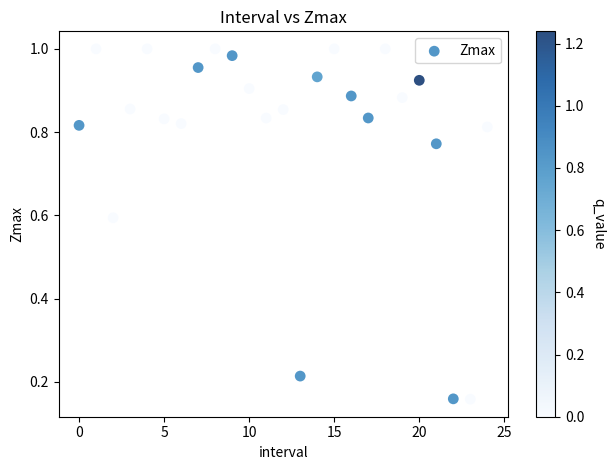

How many points are shown in the scatter plot?

25